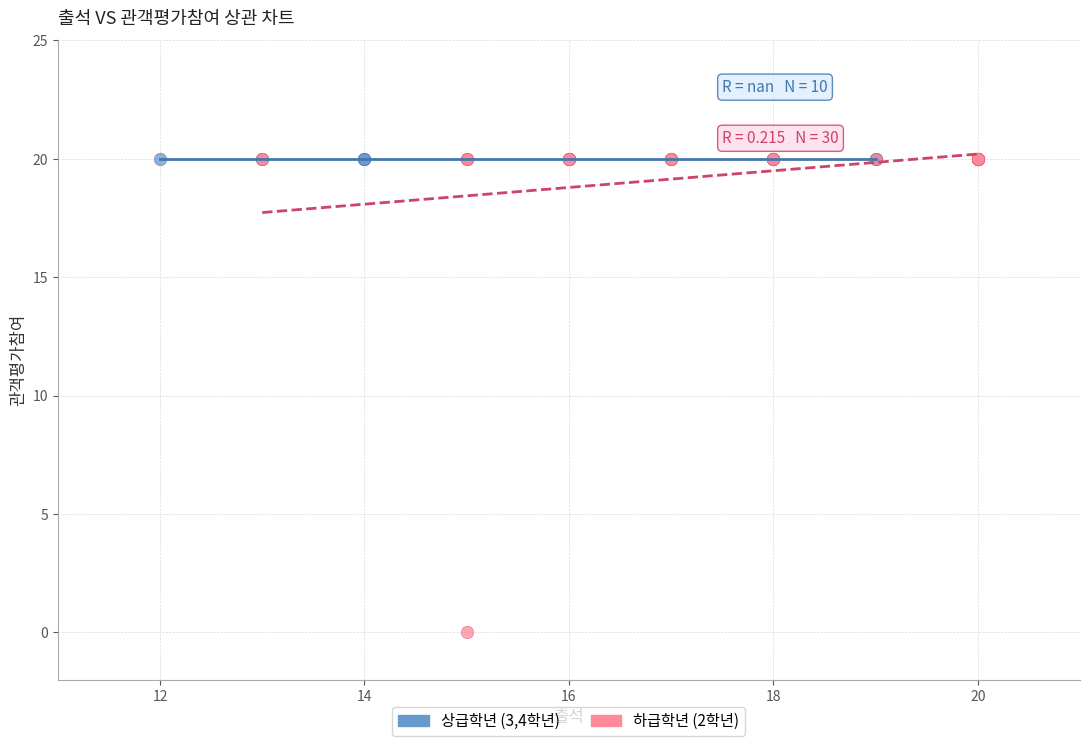

Which series reaches the minimum Y coordinate?

하급학년 (2학년)